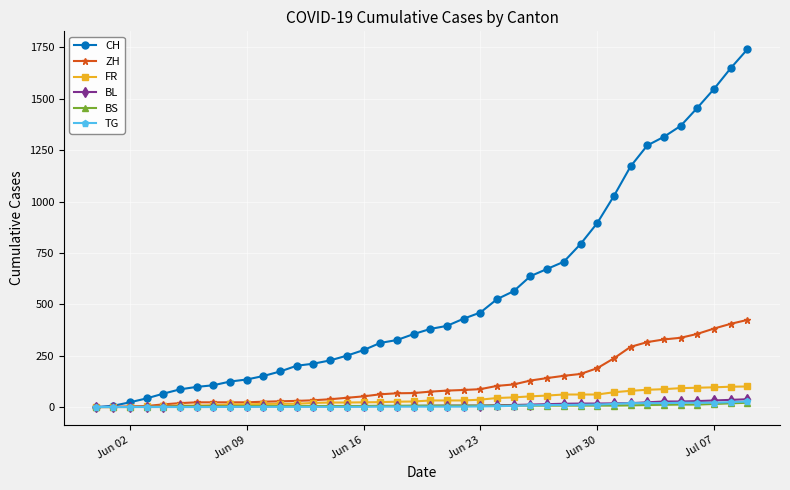

Which series has the largest total across all categories?

CH